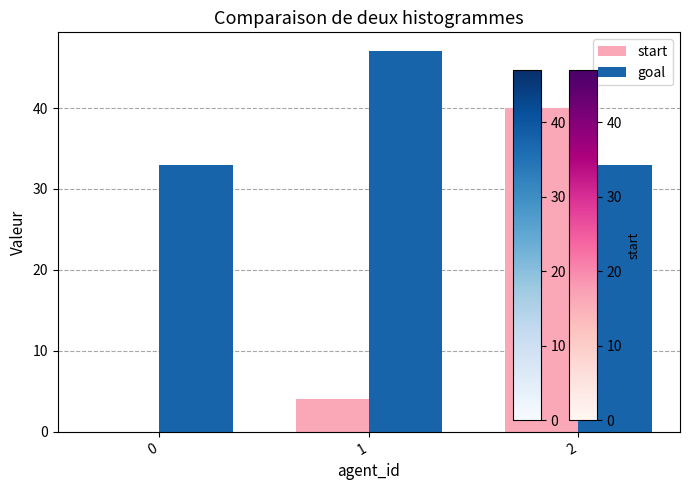

The start series shows 4 at 1. True or false?

True